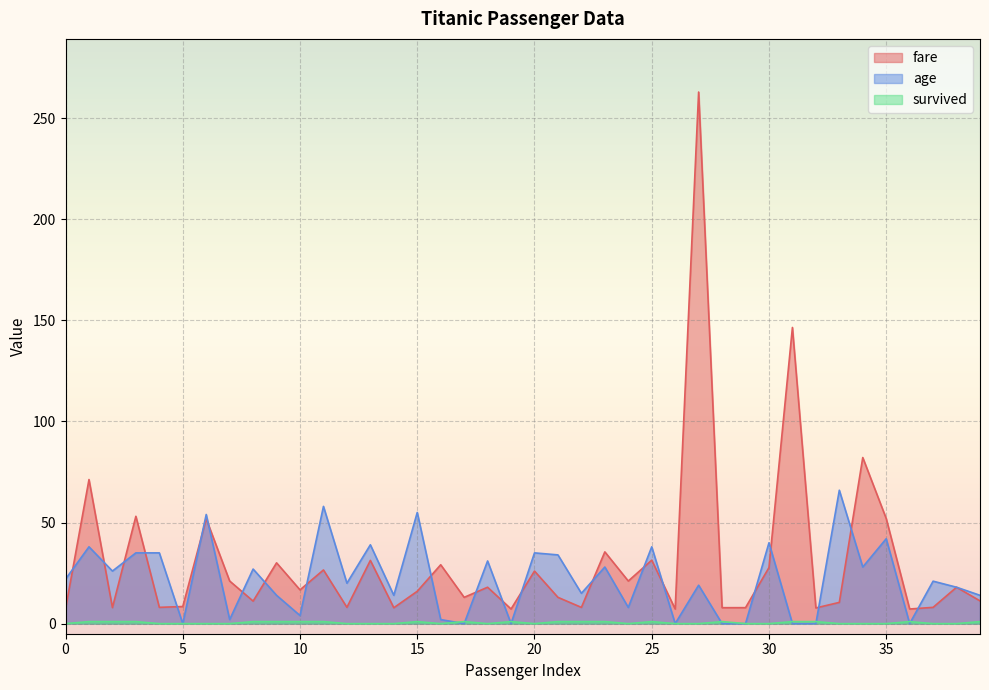

Reading left to right, what are all the values shown in this chart?

fare: 7.2	71.3	7.9	53.1	8.1	8.5	51.9	21.1	11.1	30.1	16.7	26.6	8.1	31.3	7.9	16.0	29.1	13.0	18.0	7.2	26.0	13.0	8.0	35.5	21.1	31.4	7.2	263.0	7.9	7.9	27.7	146.5	7.8	10.5	82.2	52.0	7.2	8.1	18.0	11.2
age: 22.0	38.0	26.0	35.0	35.0	0.0	54.0	2.0	27.0	14.0	4.0	58.0	20.0	39.0	14.0	55.0	2.0	0.0	31.0	0.0	35.0	34.0	15.0	28.0	8.0	38.0	0.0	19.0	0.0	0.0	40.0	0.0	0.0	66.0	28.0	42.0	0.0	21.0	18.0	14.0
survived: 0.0	1.0	1.0	1.0	0.0	0.0	0.0	0.0	1.0	1.0	1.0	1.0	0.0	0.0	0.0	1.0	0.0	1.0	0.0	1.0	0.0	1.0	1.0	1.0	0.0	1.0	0.0	0.0	1.0	0.0	0.0	1.0	1.0	0.0	0.0	0.0	1.0	0.0	0.0	1.0